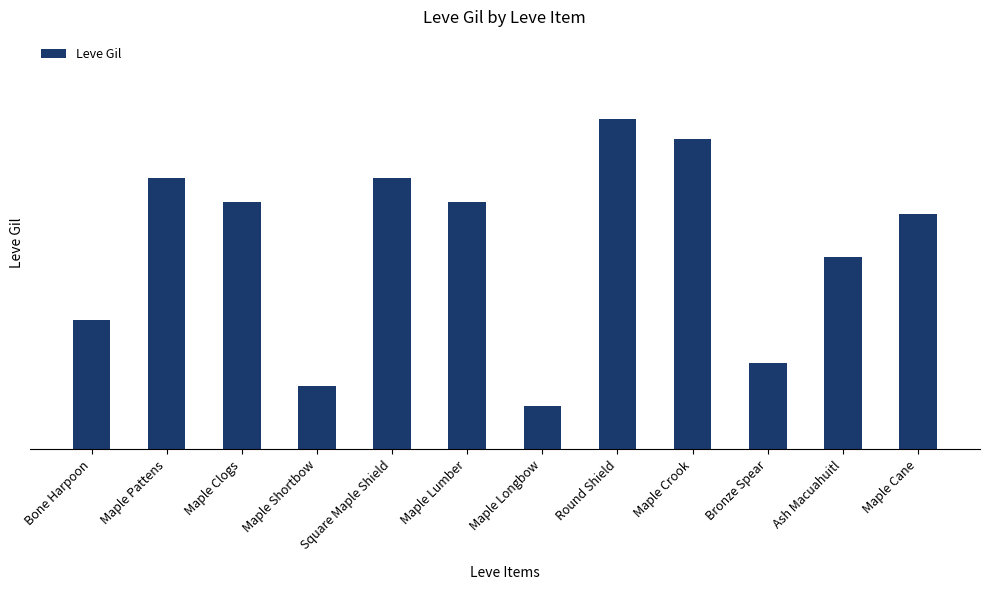

Are the bars horizontal?

No